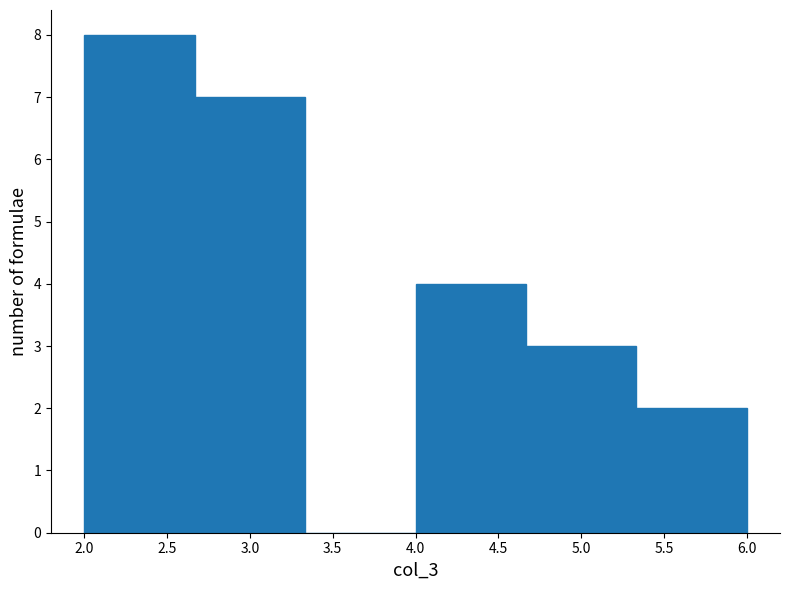

Reading left to right, transcribe this chart: for each bar, give the range it covers on the x-axis and its height. Neither the bar edges nor the heights are printed on the chart, so give them approximately, as read against the axes.

2.00 to 2.65: 8
2.65 to 3.35: 7
3.35 to 4.00: 0
4.00 to 4.65: 4
4.65 to 5.35: 3
5.35 to 6.00: 2